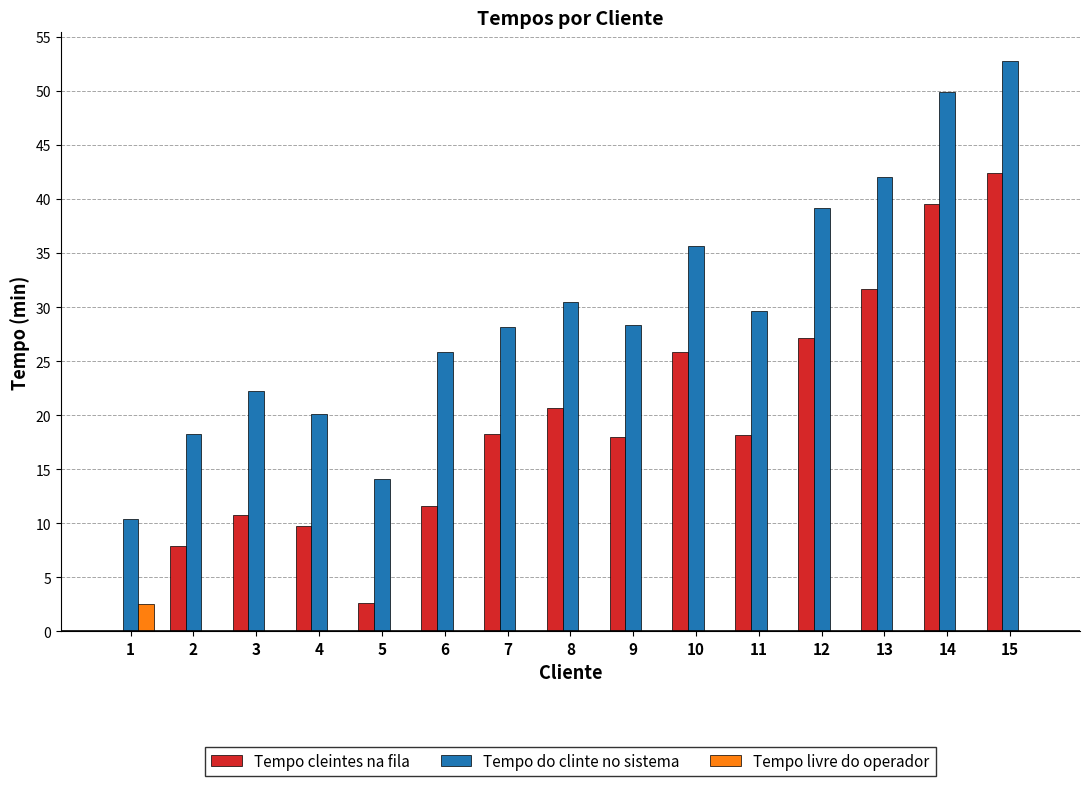

How many groups of bars are there?

15